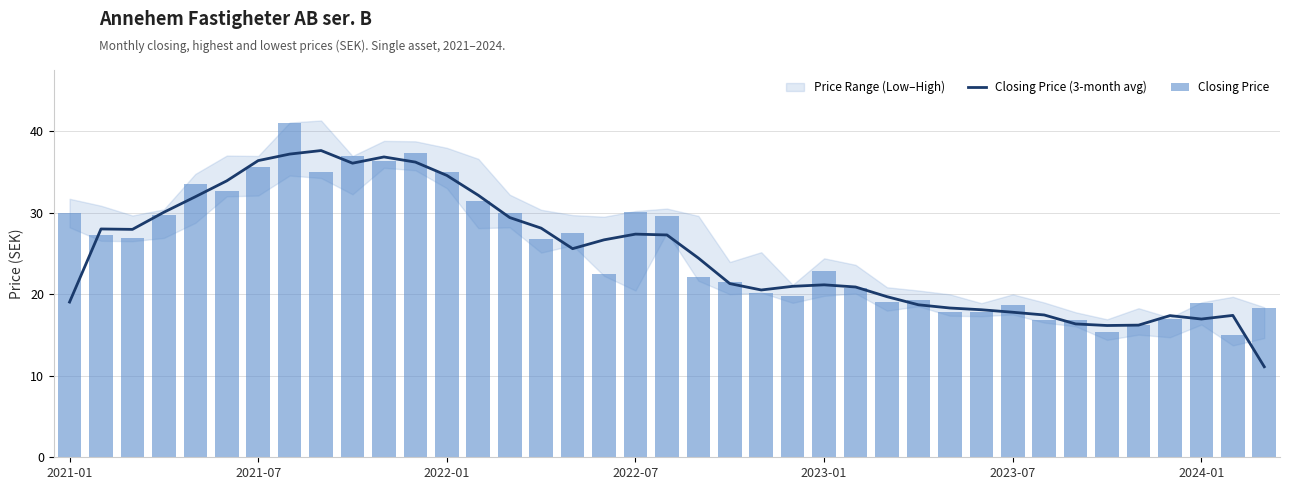

What is the minimum value for Closing Price (3-month avg)?

11.1